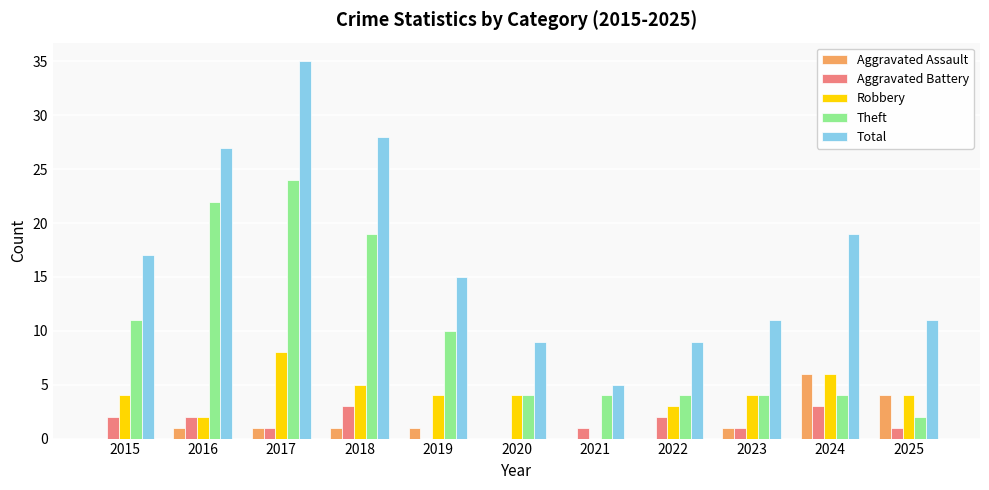

How many Aggravated Assault values are between 0 and 1?

9